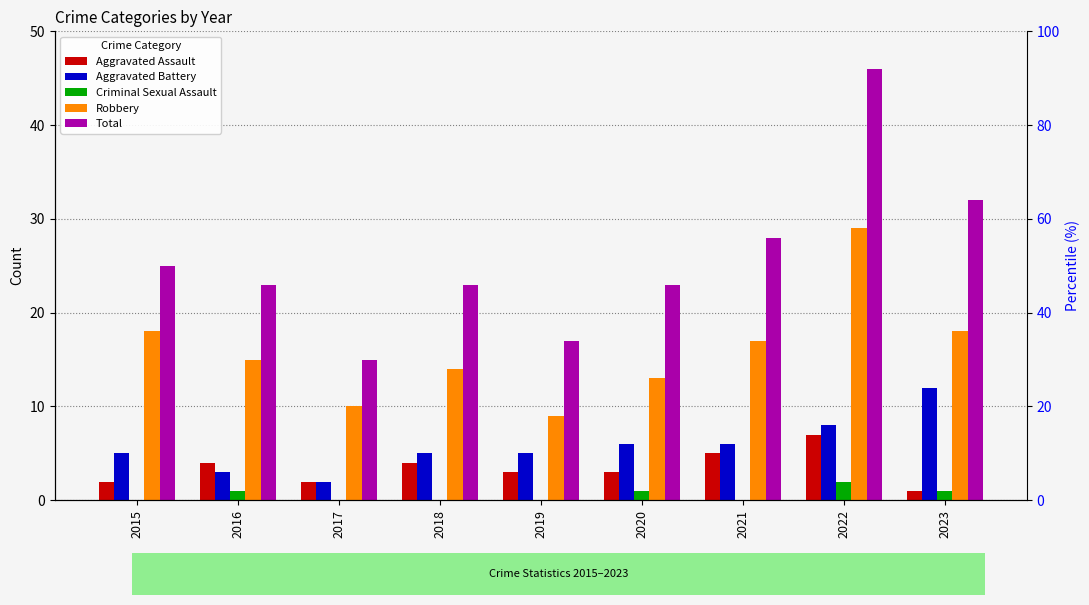

Is it true that Total equals 26 at 2017?

False